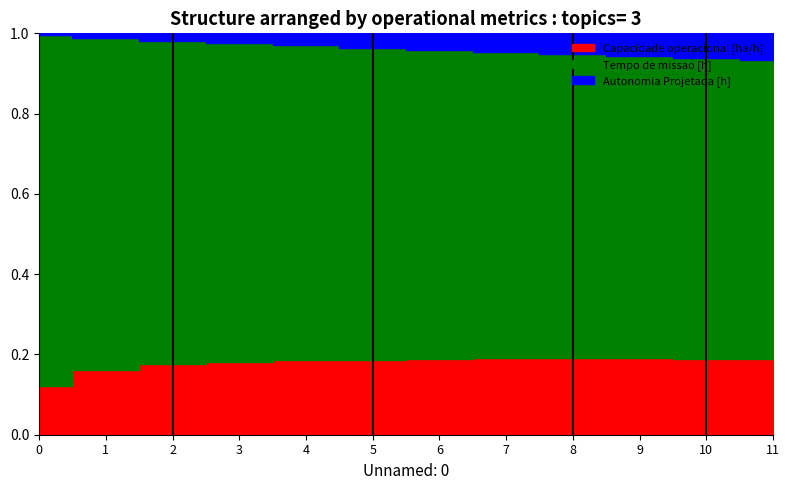

True or false: Autonomia Projetada [h] and Capacidade operacional [ha/h] cross at least once.

False